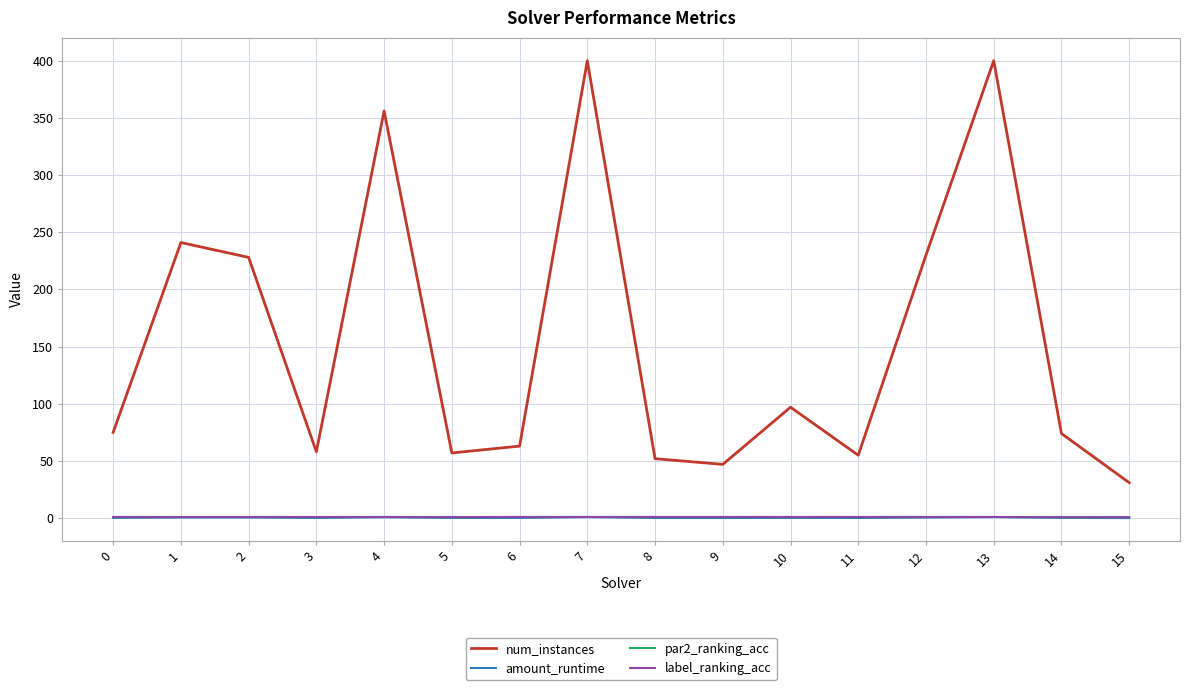

Which series has the largest total across all categories?

num_instances